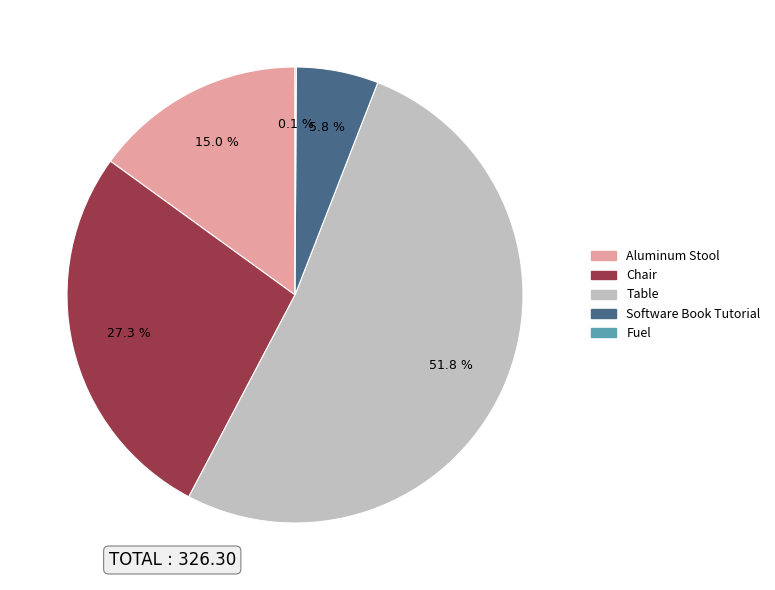

Which has a higher value, Table or Software Book Tutorial?

Table